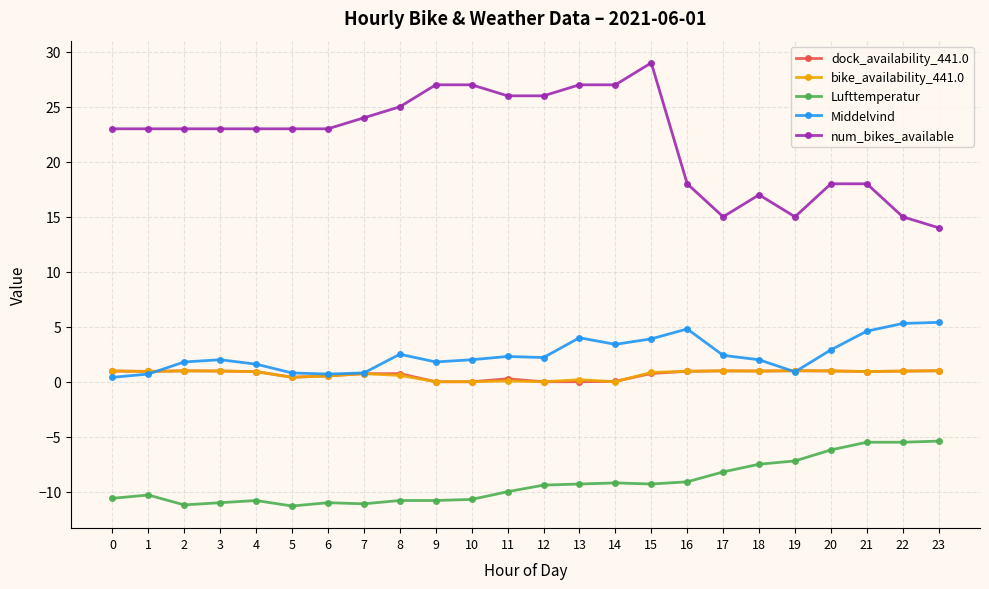

True or false: Middelvind has more than 2 interior local peaks.

True